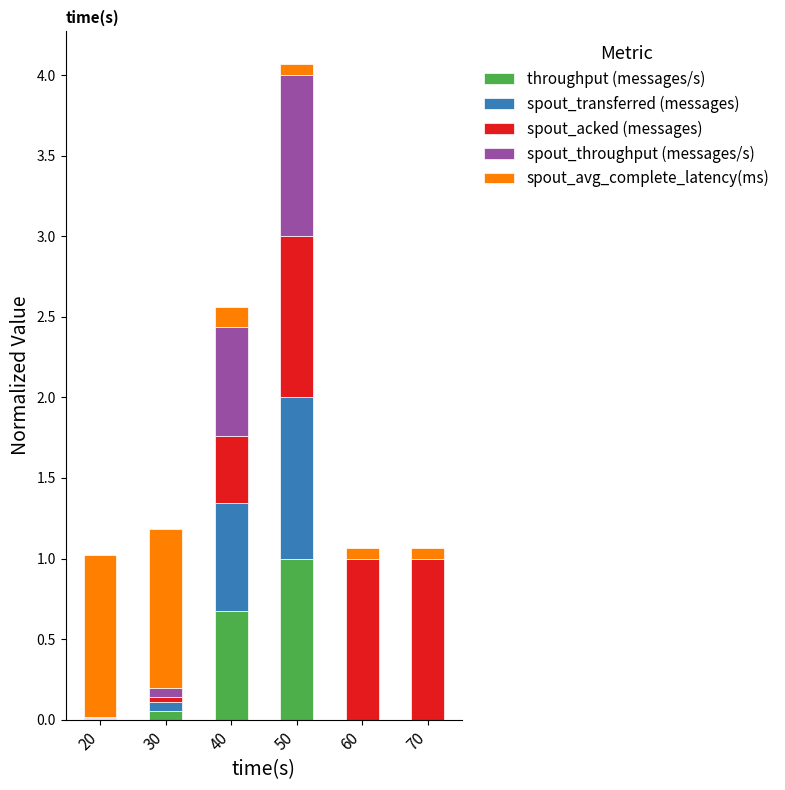

True or false: throughput (messages/s) has a value of 0.3 at 50.

False